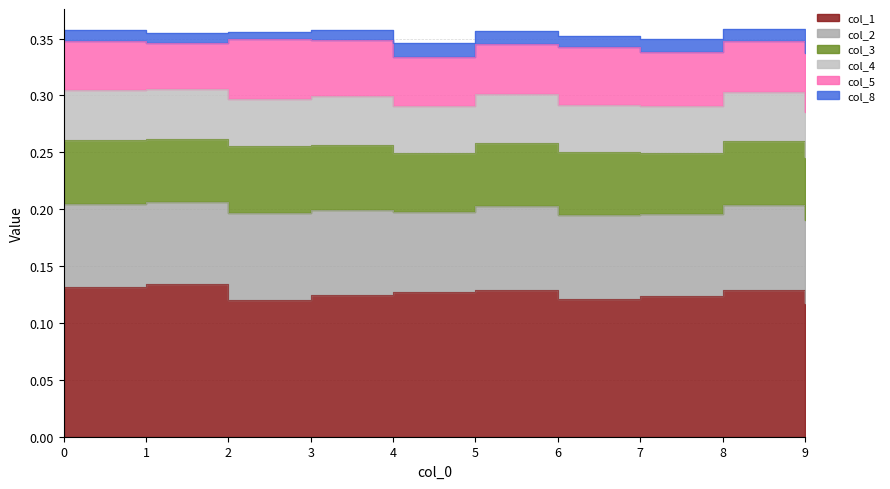

At how many categories does at least one series exceed 0?

10